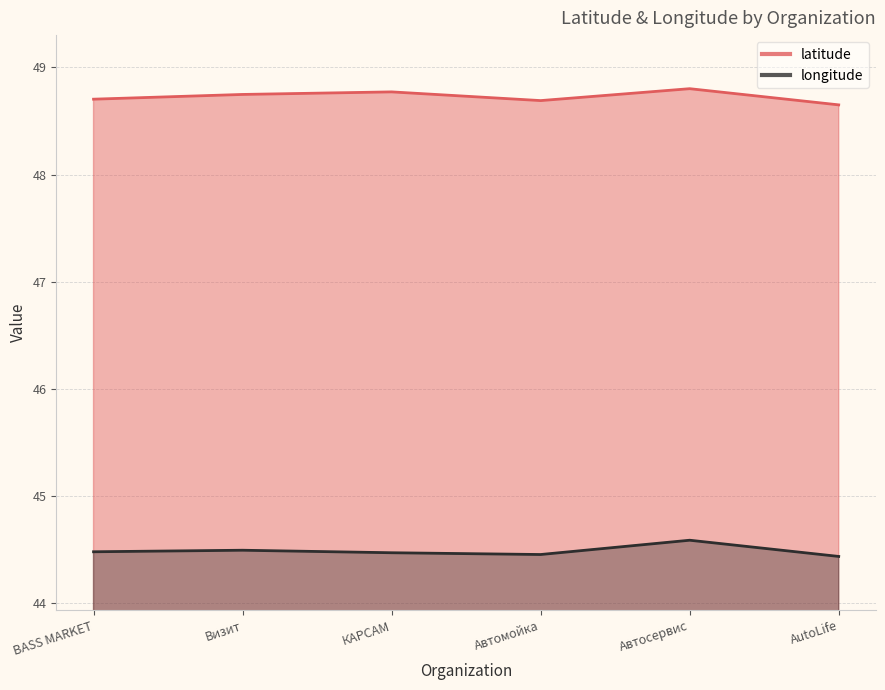

What is the sum of all latitude values?

292.4